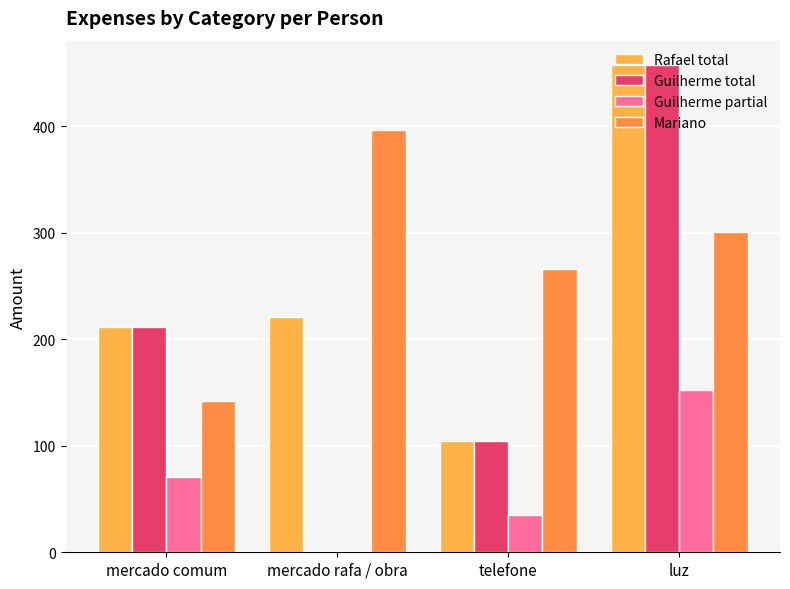

How many distinct data groups are displayed?

4